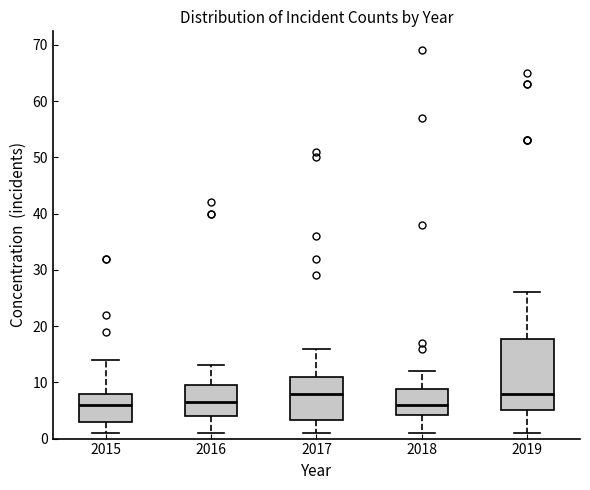

Reading left to right, read every box against the y-axis: the position of its median line, the range the box covers, and the ends of its whiskers. The values are not printed on the chart, so give them approximately, as read against the axis.

2015: median 6, box 3 to 8, whiskers 1 to 14
2016: median 7, box 4 to 10, whiskers 1 to 13
2017: median 8, box 3 to 11, whiskers 1 to 16
2018: median 6, box 4 to 9, whiskers 1 to 12
2019: median 8, box 5 to 18, whiskers 1 to 26